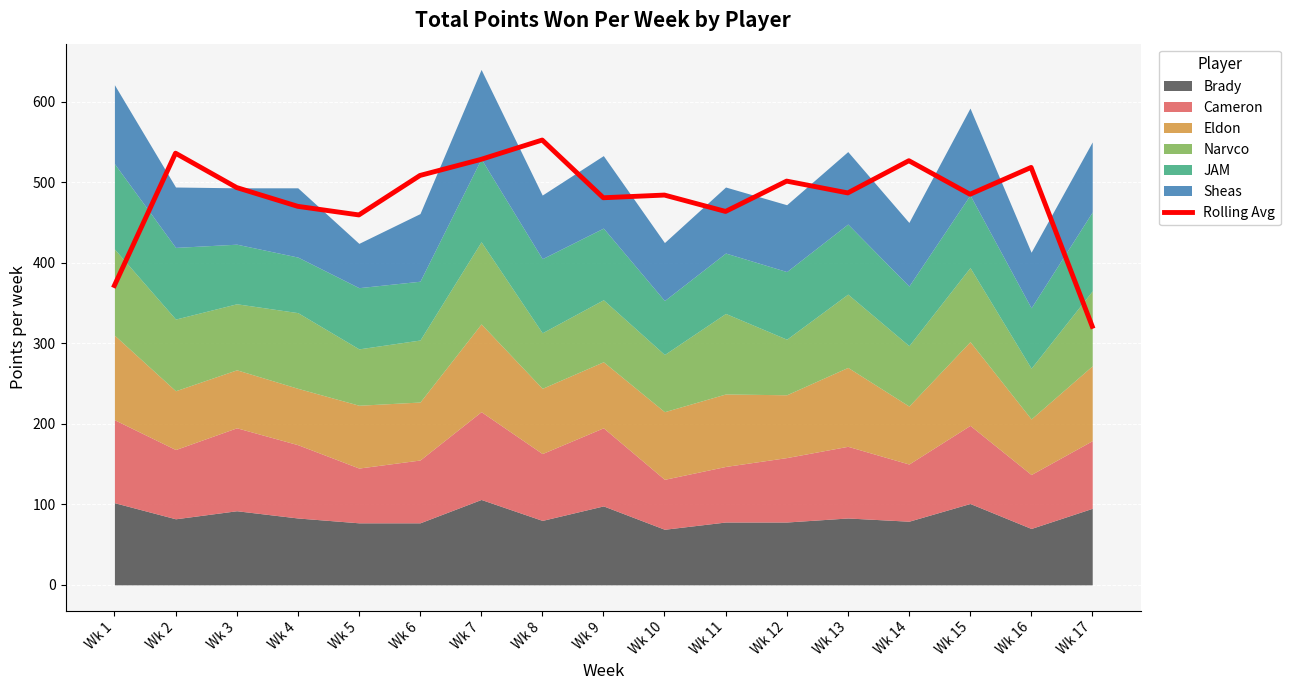

What is the sum of all values?

8186.7